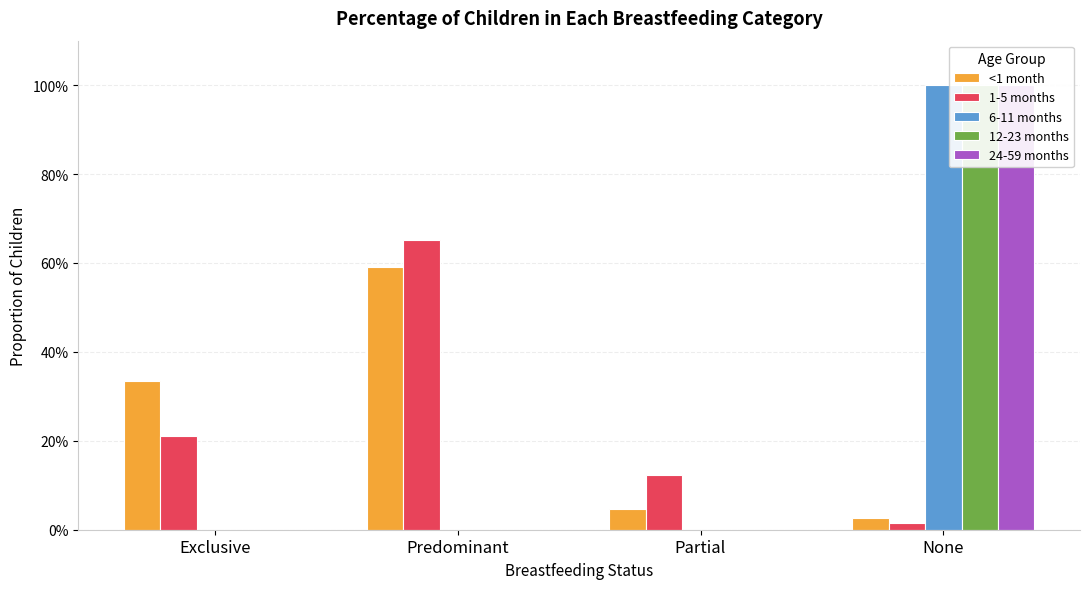

Which has a higher value, Partial or None?

Partial